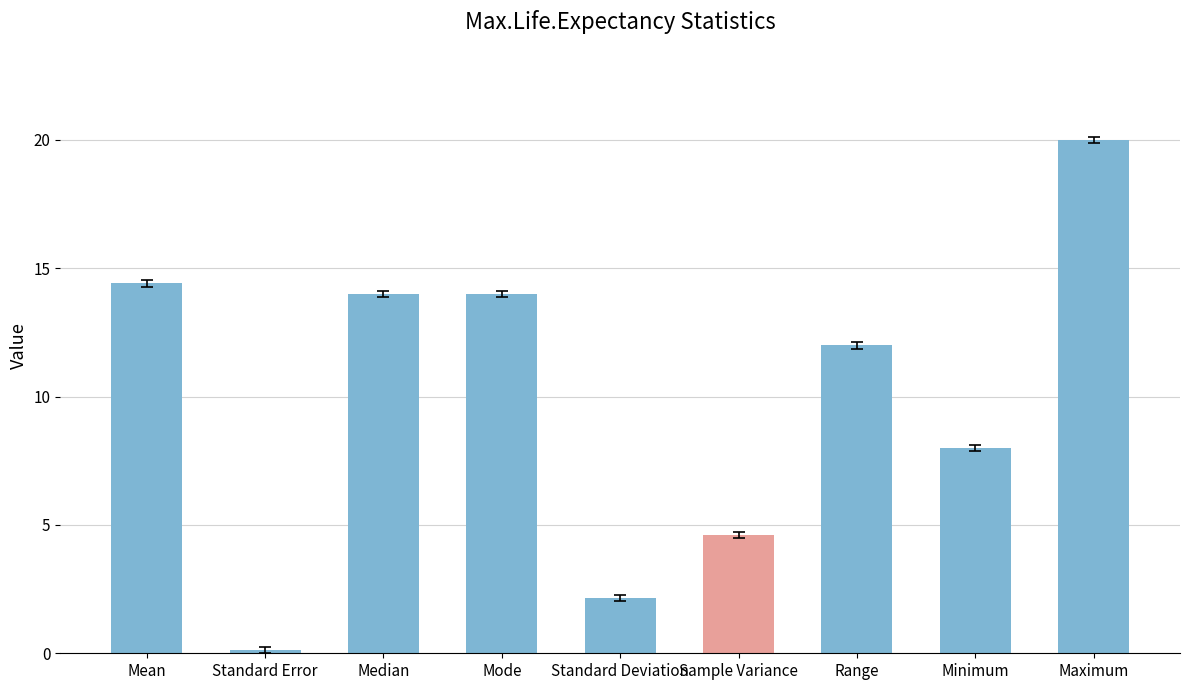

True or false: the data shows 19.6 at Mean.

False